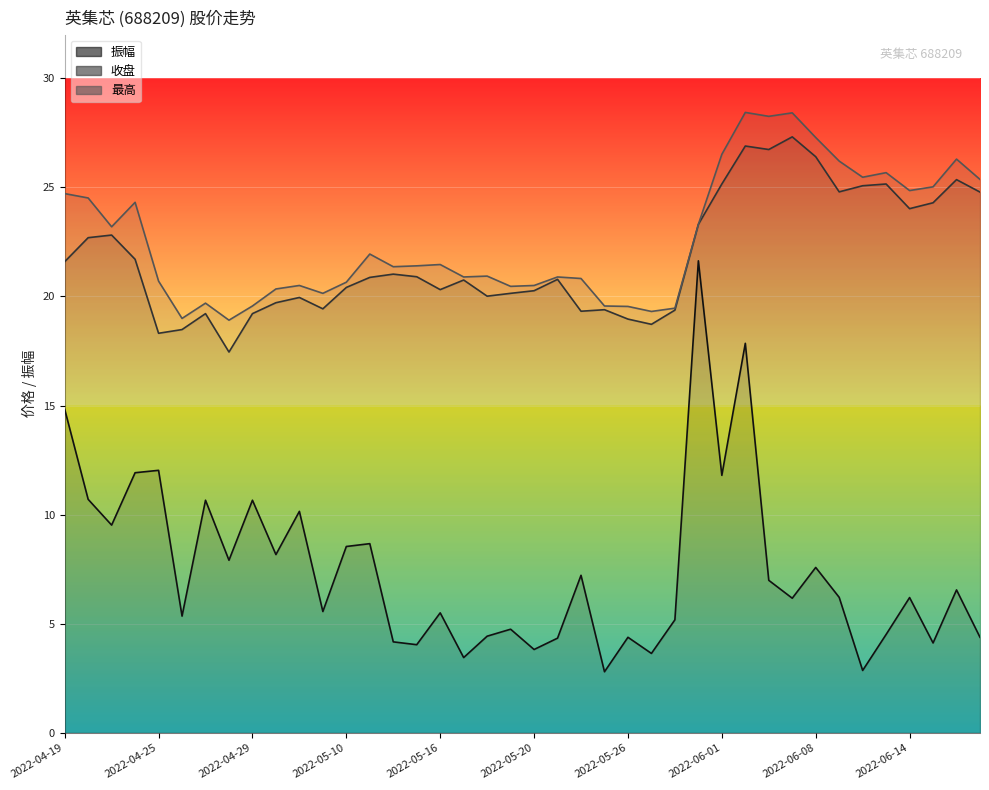

Reading left to right, transcribe all the data shown in this chart.

收盘: 21.6	22.7	22.8	21.7	18.3	18.5	19.2	17.4	19.2	19.7	19.9	19.4	20.4	20.9	21.0	20.9	20.3	20.8	20.0	20.1	20.3	20.8	19.3	19.4	19.0	18.7	19.4	23.3	25.1	26.9	26.7	27.3	26.4	24.8	25.1	25.1	24.0	24.3	25.4	24.8
最高: 24.7	24.5	23.2	24.3	20.7	19.0	19.7	18.9	19.6	20.3	20.5	20.1	20.6	21.9	21.4	21.4	21.5	20.9	20.9	20.5	20.5	20.9	20.8	19.6	19.5	19.3	19.5	23.3	26.5	28.4	28.2	28.4	27.3	26.2	25.5	25.7	24.9	25.0	26.3	25.4
振幅: 14.8	10.7	9.5	11.9	12.0	5.3	10.7	7.9	10.7	8.2	10.2	5.6	8.5	8.7	4.2	4.0	5.5	3.5	4.4	4.8	3.8	4.3	7.2	2.8	4.4	3.6	5.2	21.6	11.8	17.9	7.0	6.2	7.6	6.2	2.9	4.5	6.2	4.1	6.5	4.4